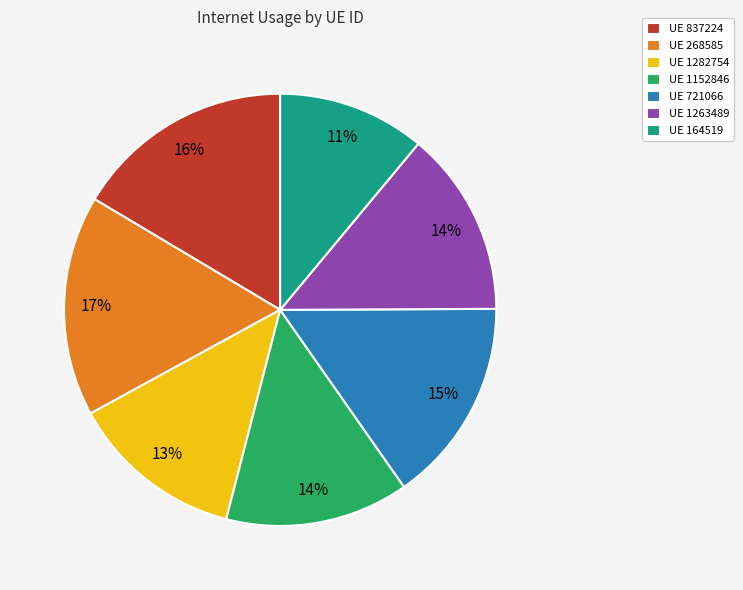

To the nearest percent, what portion does UE 721066 represent?

15%